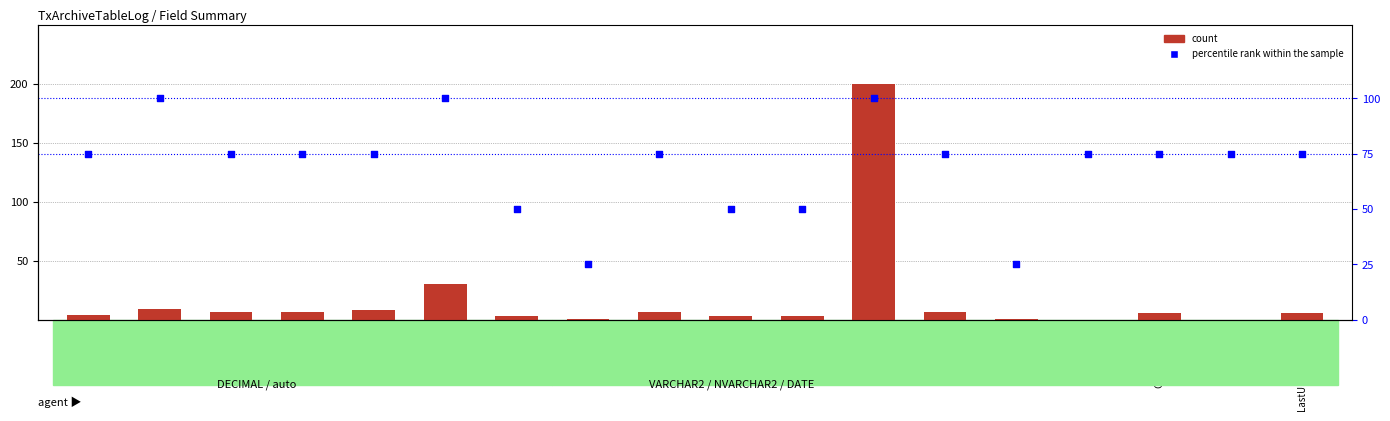

Which series has the largest total across all categories?

percentile rank within the sample